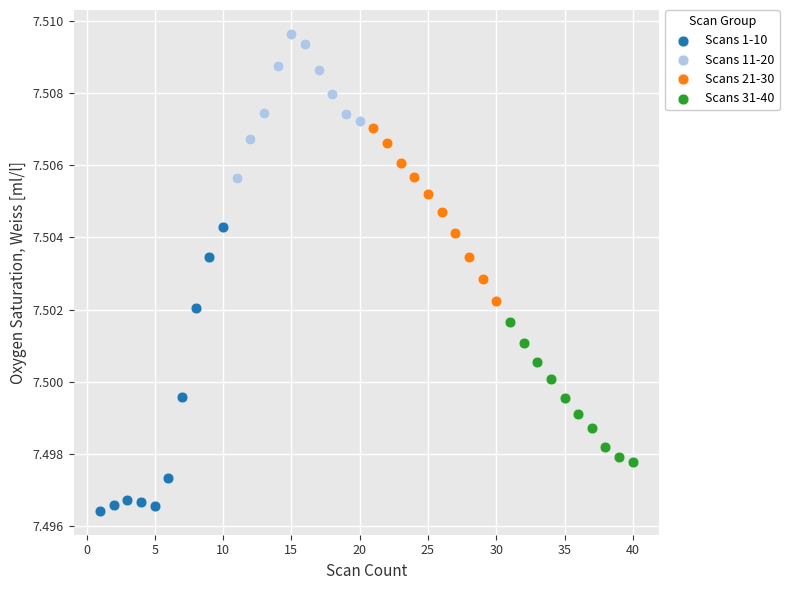

Which series reaches the minimum Y coordinate?

Scans 1-10